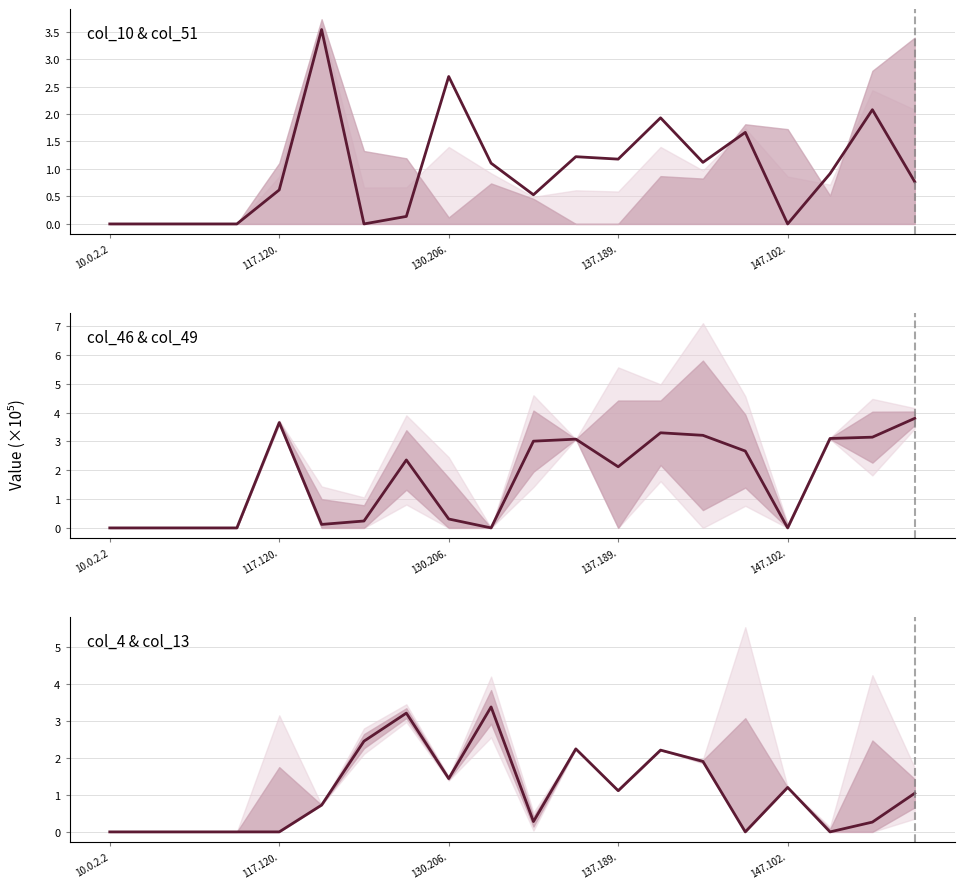

How many data points in col_10 are above 0?

14